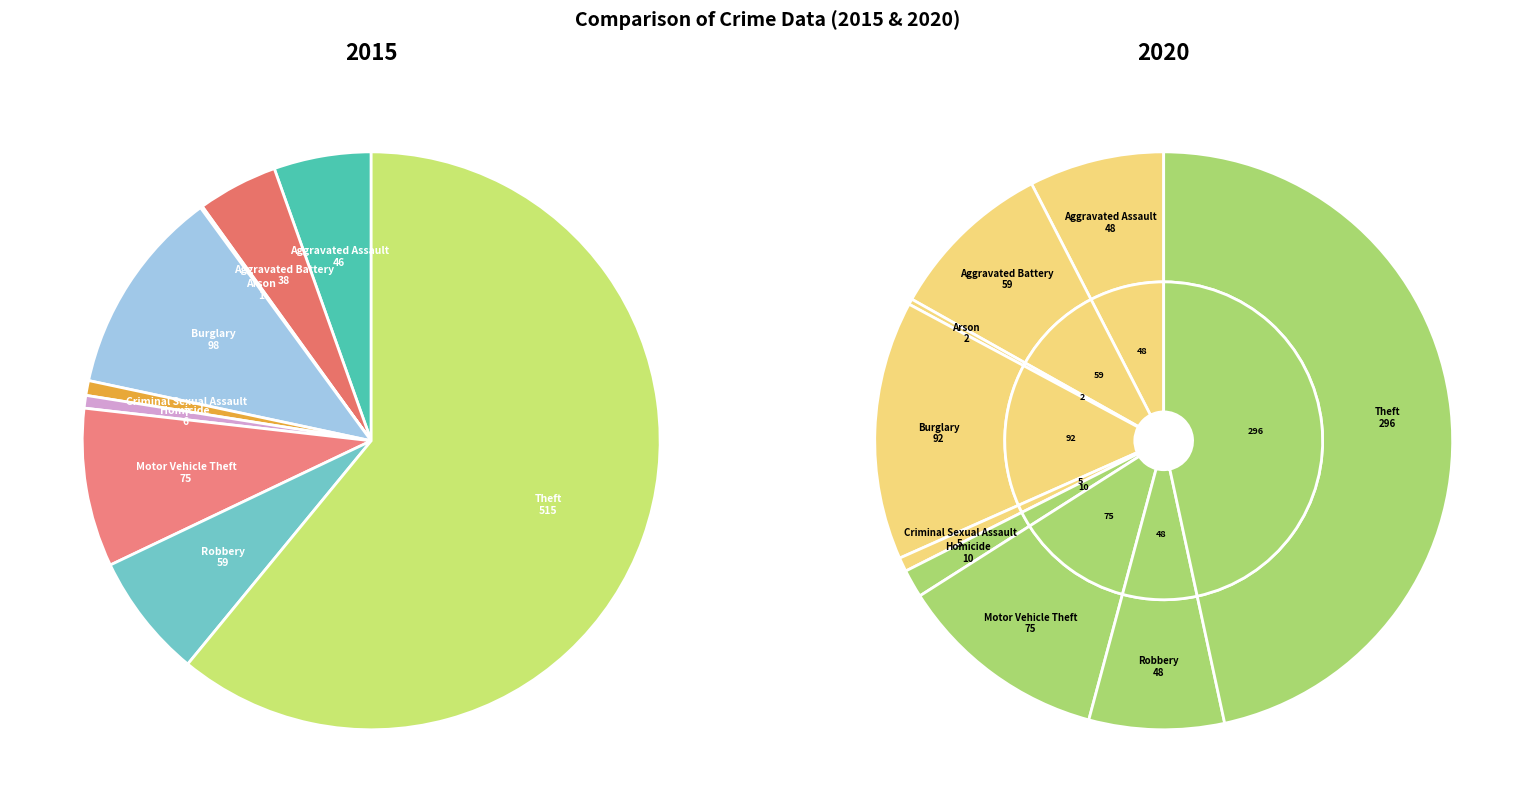

What is the largest slice in the pie chart?

Theft